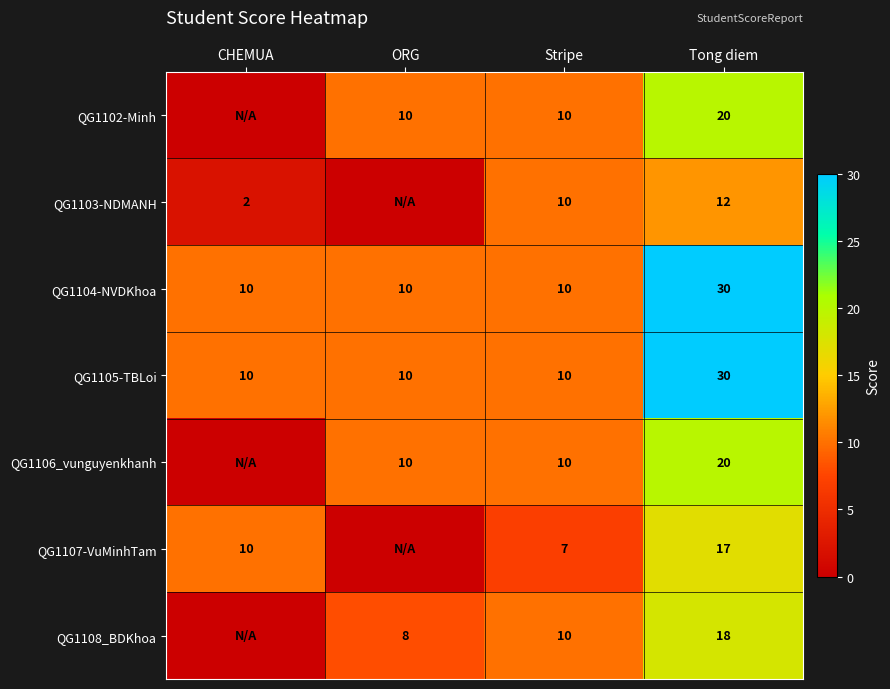

Is the value of QG1107-VuMinhTam at Stripe greater than the value of QG1108_BDKhoa at Tong diem?

No